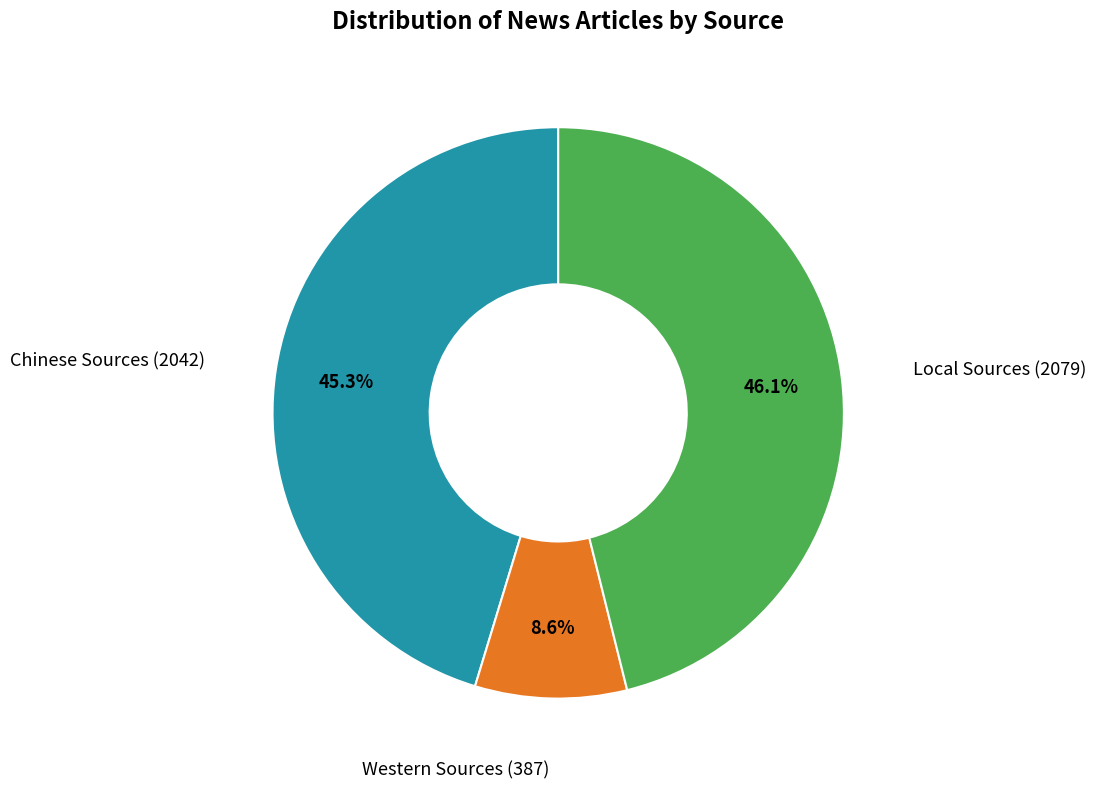

Does any single category account for the majority?

No